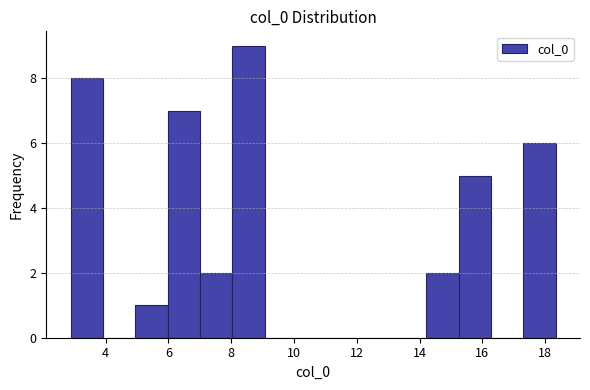

Reading left to right, transcribe this chart: for each bar, give the range it covers on the x-axis and its height. Neither the bar edges nor the heights are printed on the chart, so give them approximately, as read against the axes.

2.8 to 4.0: 8
4.0 to 5.0: 0
5.0 to 6.0: 1
6.0 to 7.0: 7
7.0 to 8.0: 2
8.0 to 9.0: 9
9.0 to 10.0: 0
10.0 to 11.2: 0
11.2 to 12.2: 0
12.2 to 13.2: 0
13.2 to 14.2: 0
14.2 to 15.2: 2
15.2 to 16.2: 5
16.2 to 17.4: 0
17.4 to 18.4: 6